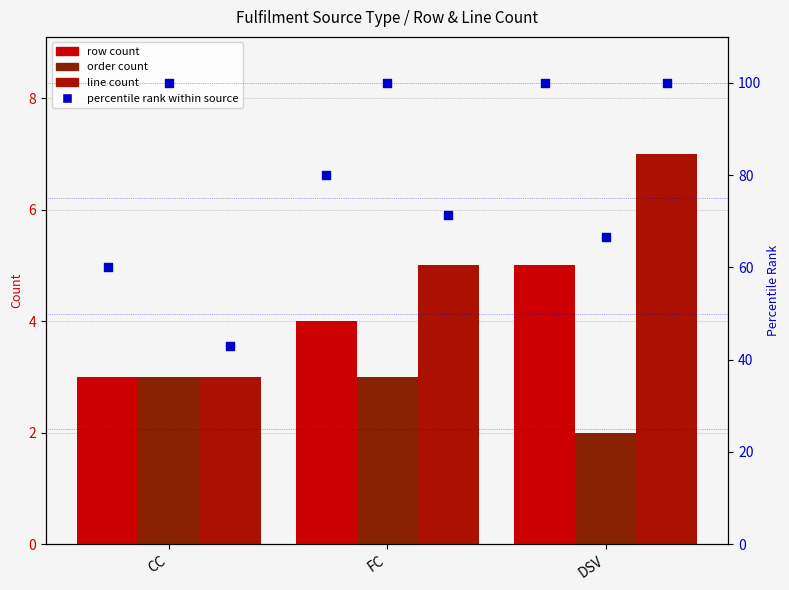

What is the total value across all series at FC?

263.4